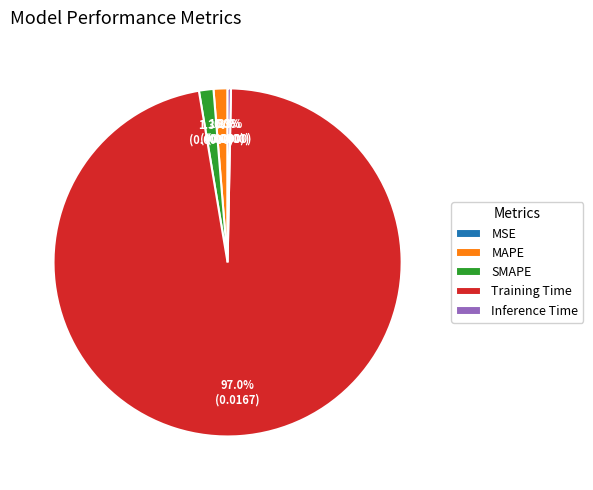

What percentage is the MAPE slice, to the nearest percent?

1%